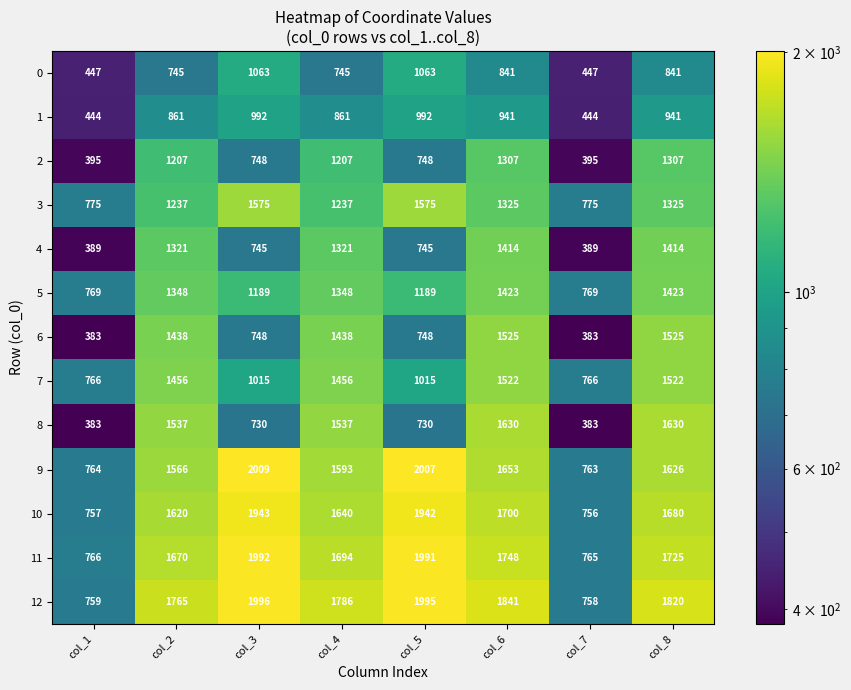

At which category does the chart reach its peak across all series?

col_3